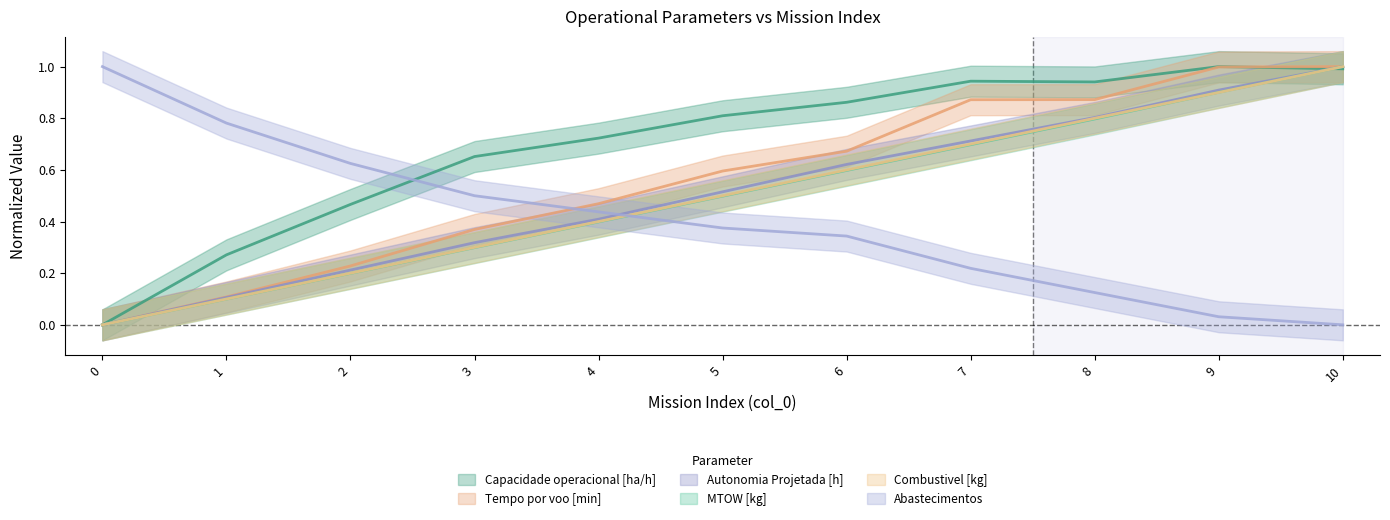

How many lines are shown in the chart?

6